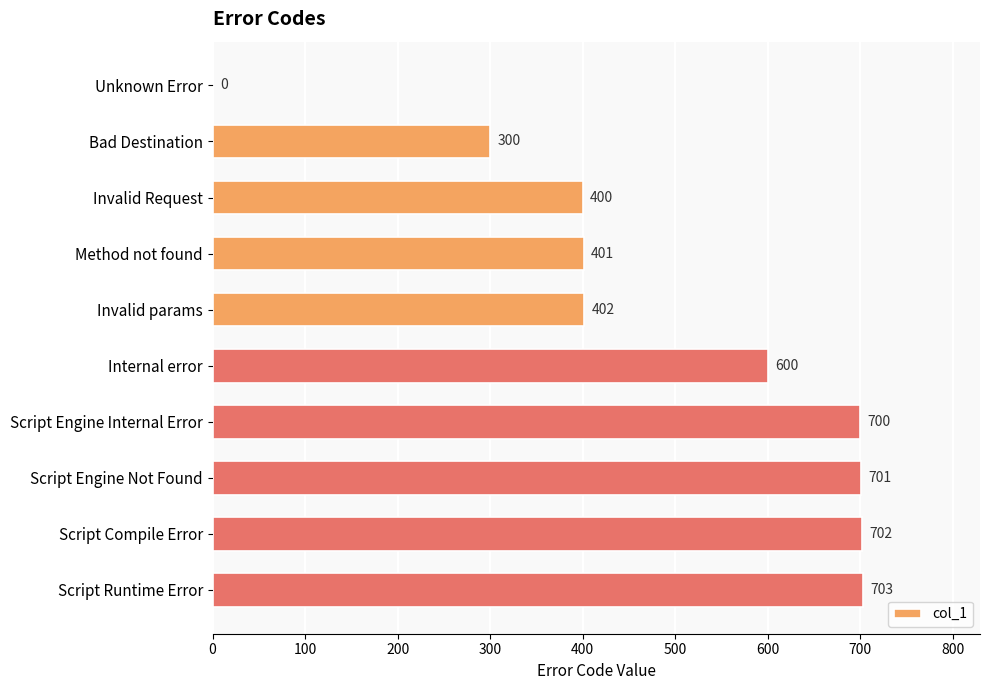

What is the sum of all values?

4909